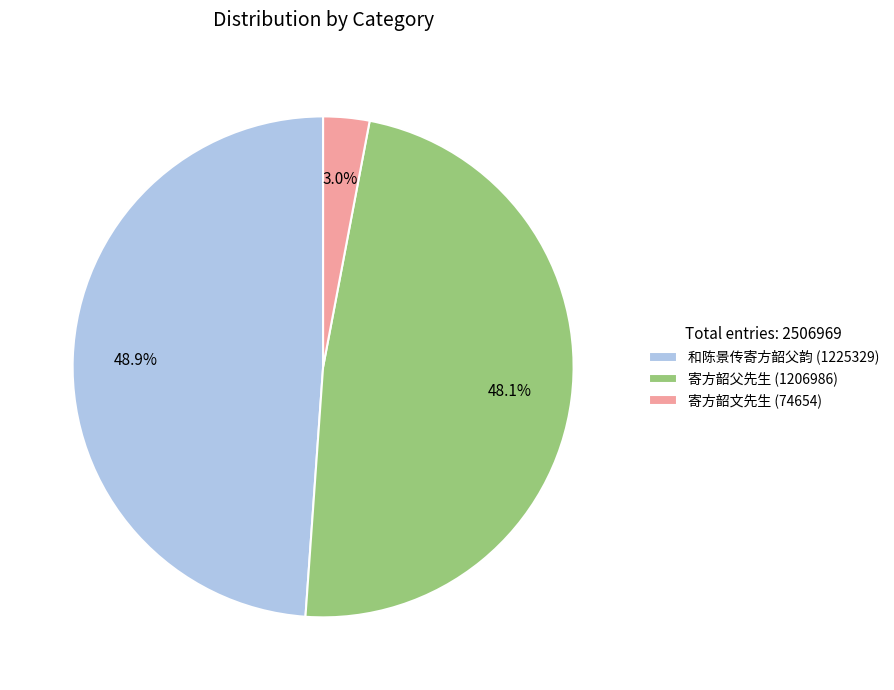

To the nearest percent, what portion does 寄方韶父先生 represent?

48%